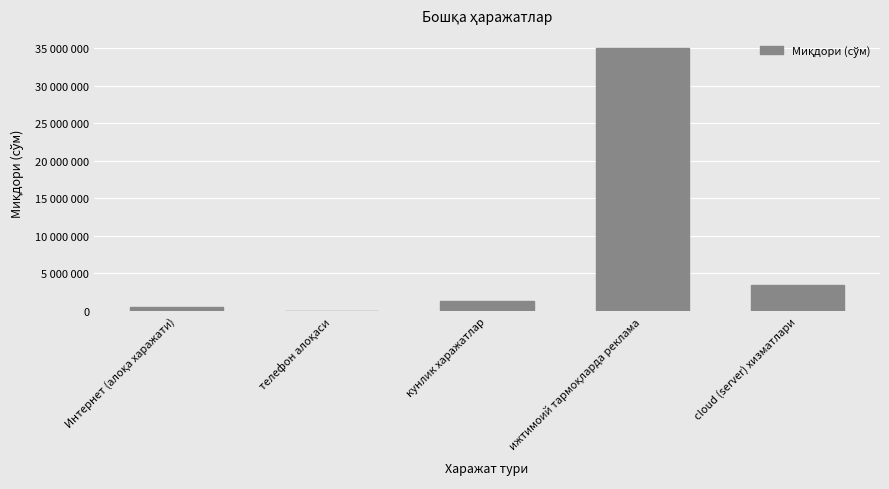

Which has a higher value, cloud (server) хизматлари or телефон алоқаси?

cloud (server) хизматлари